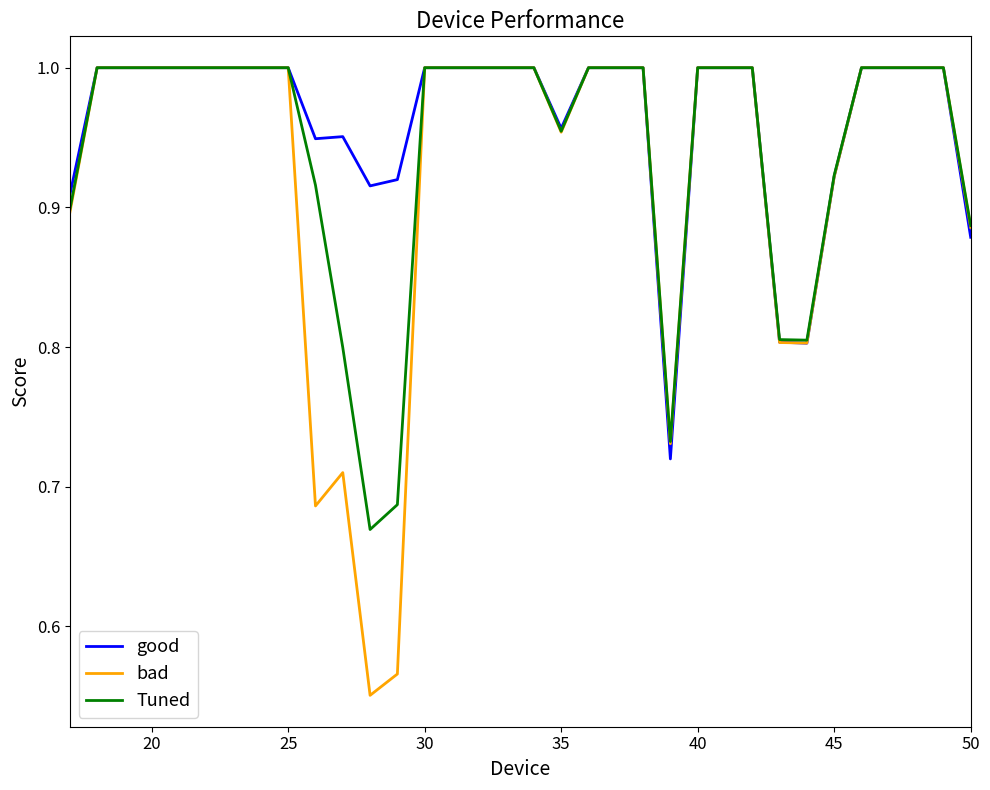

Which series has the largest range (max minus min)?

bad